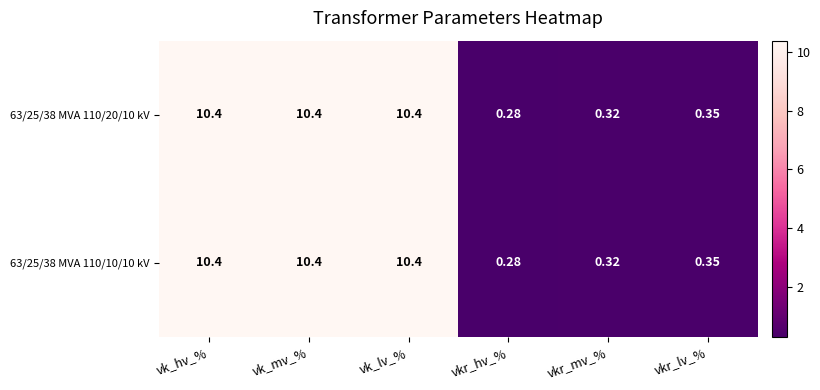

At which label does 63/25/38 MVA 110/20/10 kV first exceed 10?

vk_hv_%